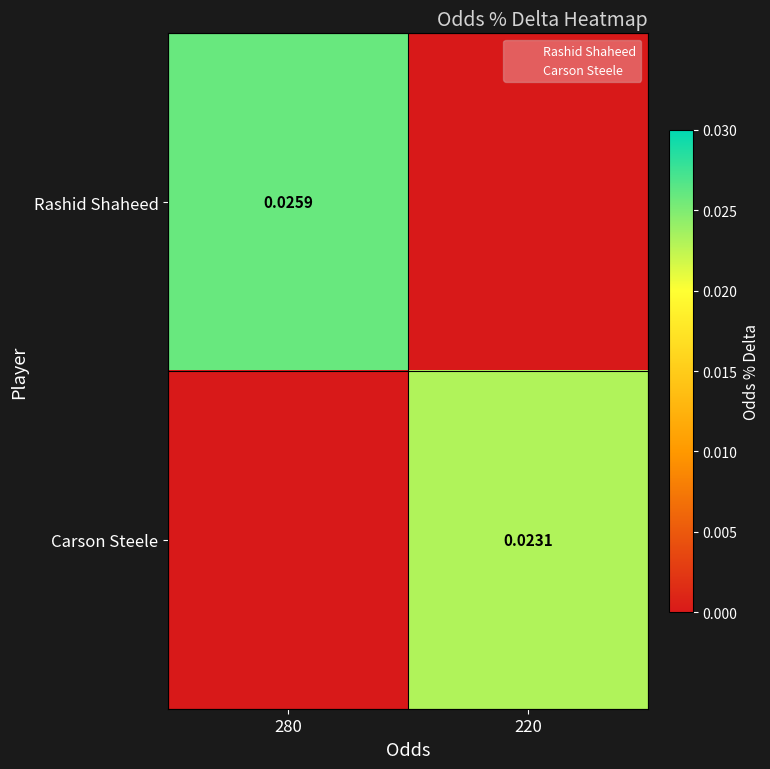

At how many categories does at least one series exceed 0?

2